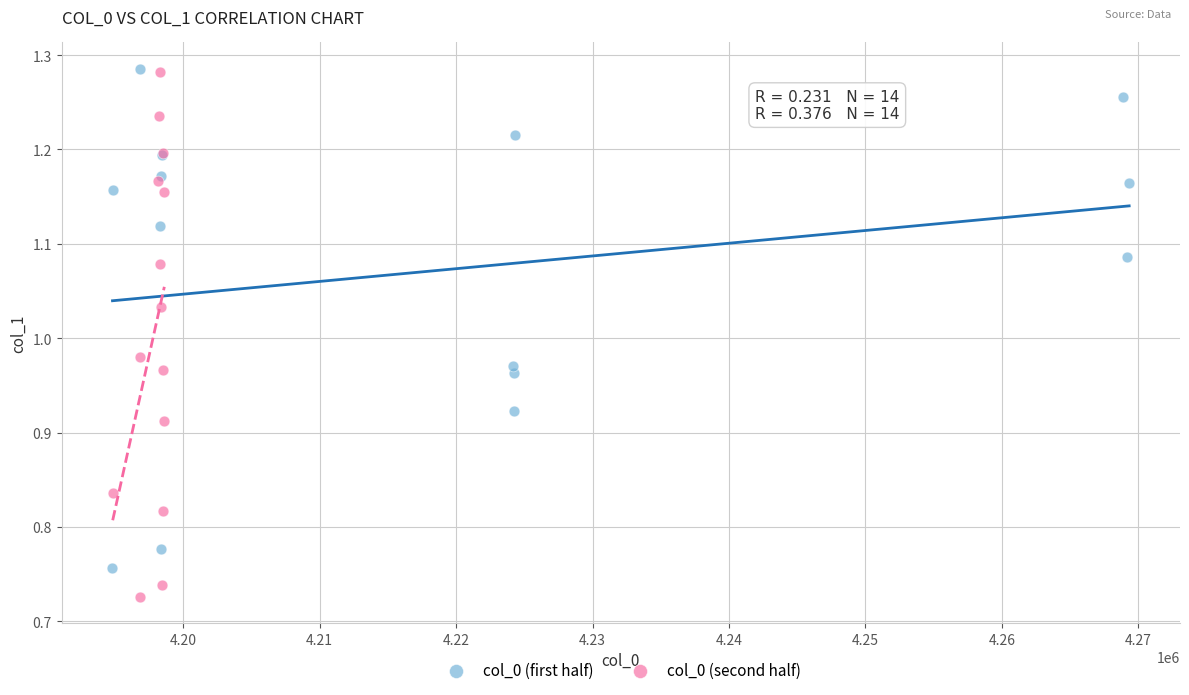

Which series reaches the minimum Y coordinate?

col_0 (second half)